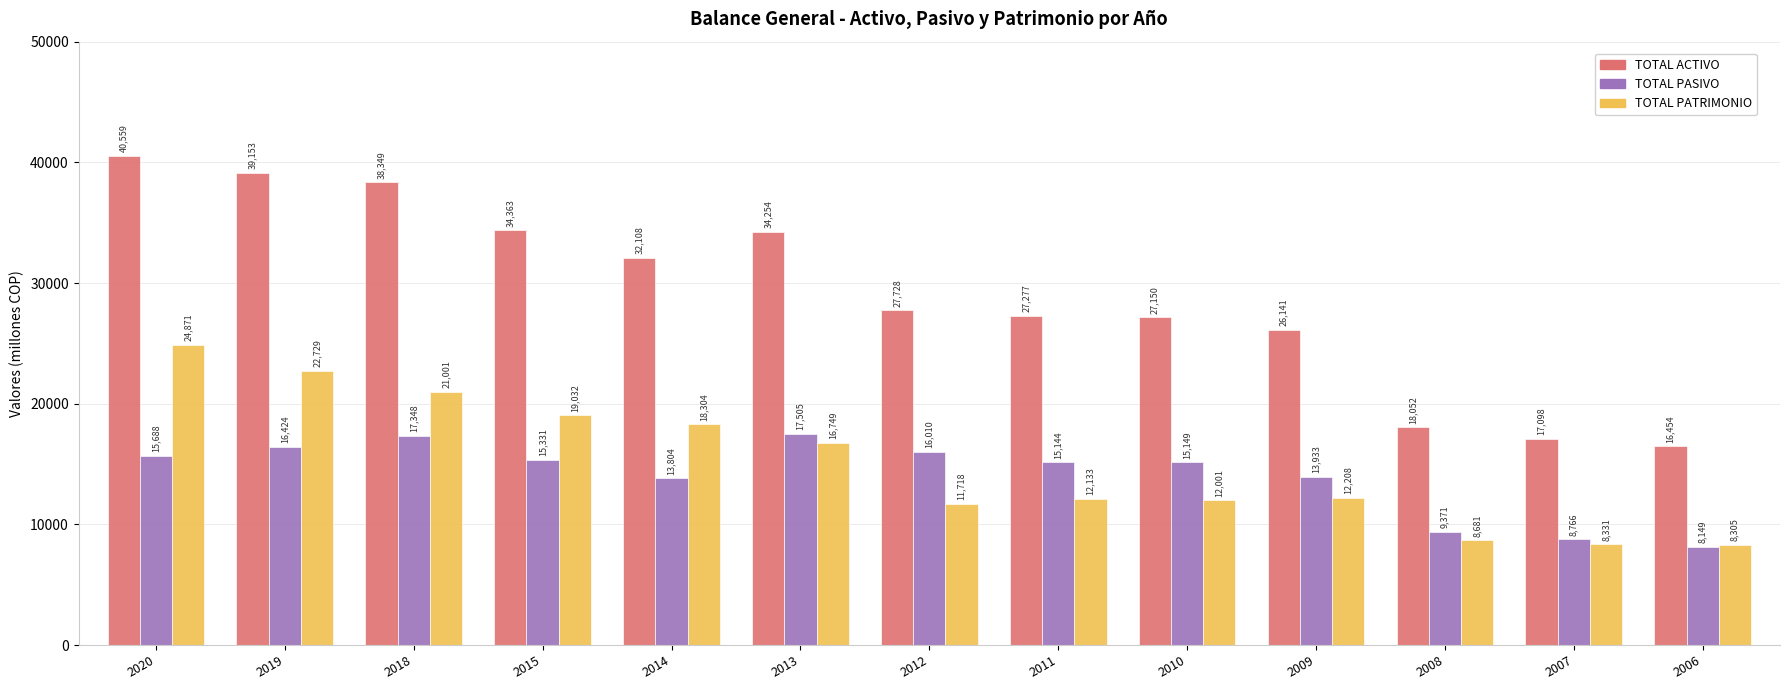

Rank the series at 2013 from lowest to highest value.

TOTAL PATRIMONIO, TOTAL PASIVO, TOTAL ACTIVO